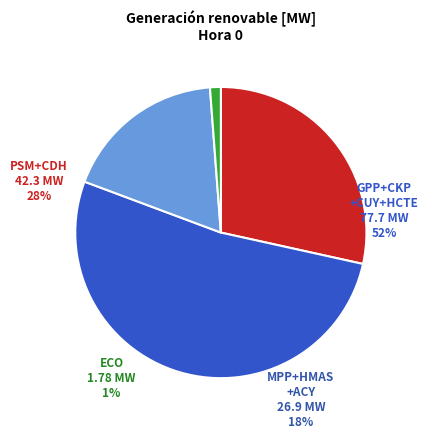

Which has a higher value, MPP or ACY?

MPP